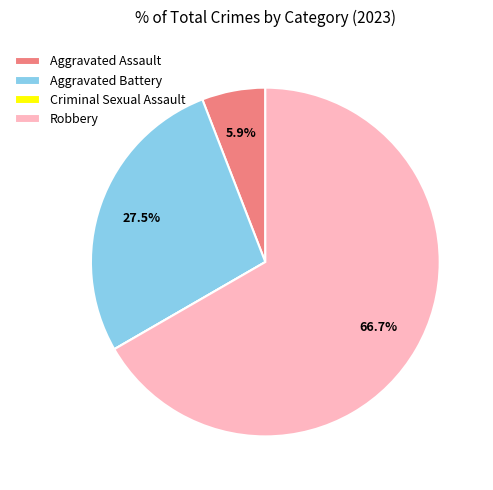

Between Robbery and Aggravated Battery, which is larger?

Robbery